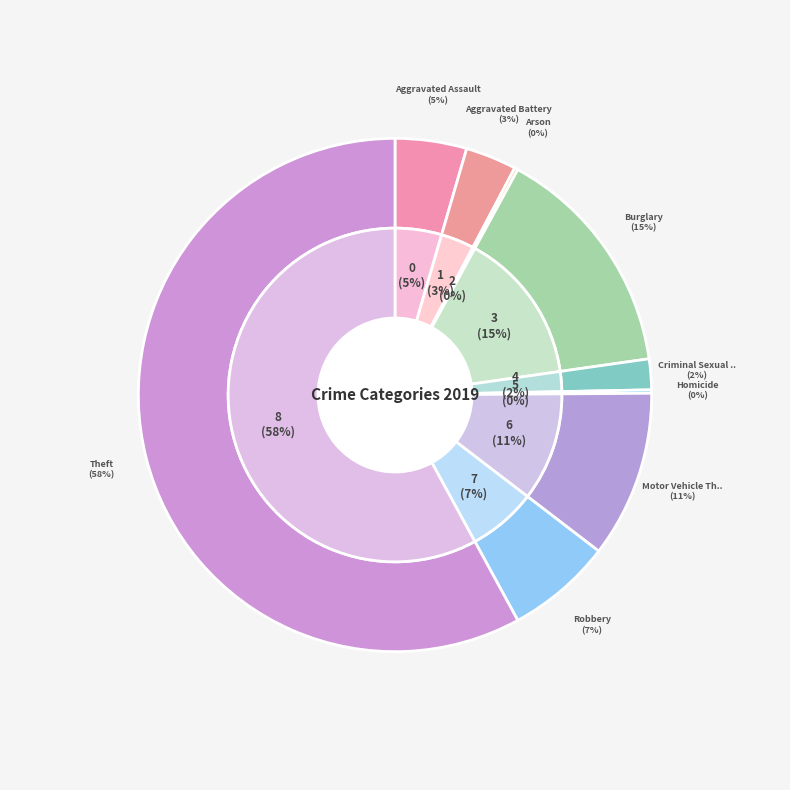

Is there a majority slice in this chart?

Yes